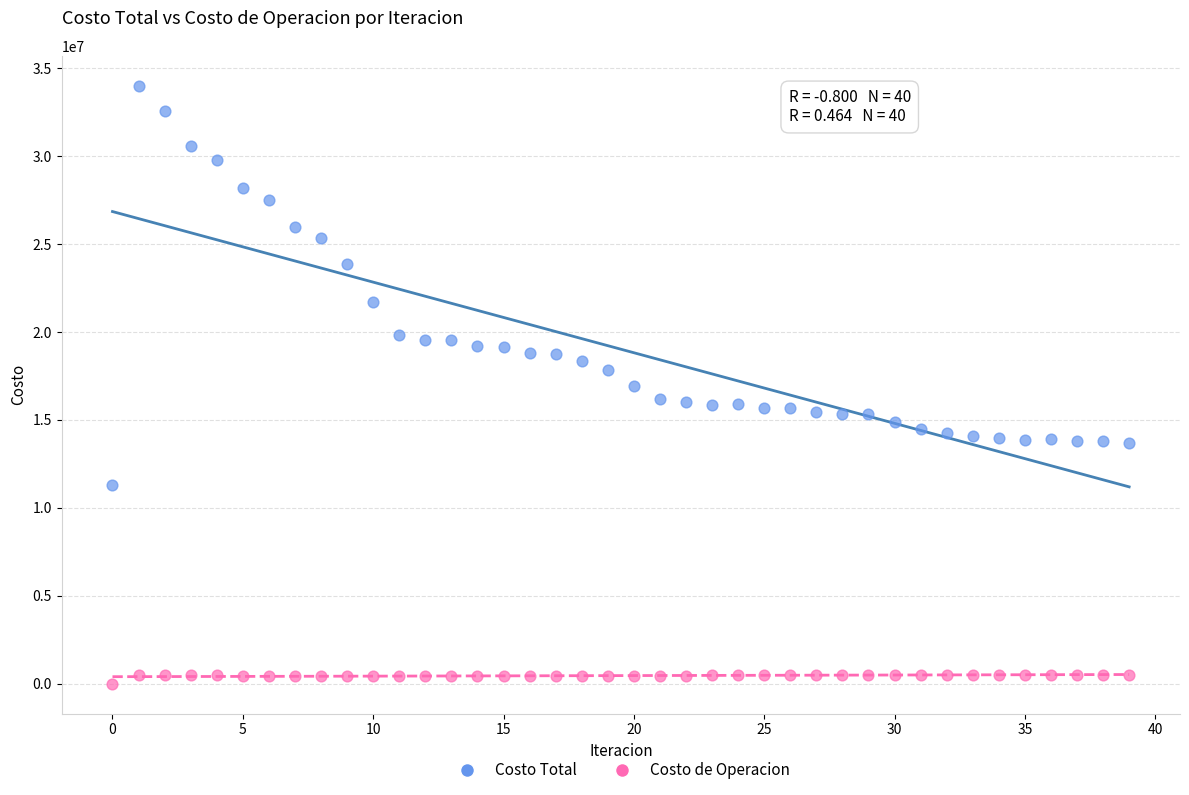

Which series contains the highest Y value?

Costo Total